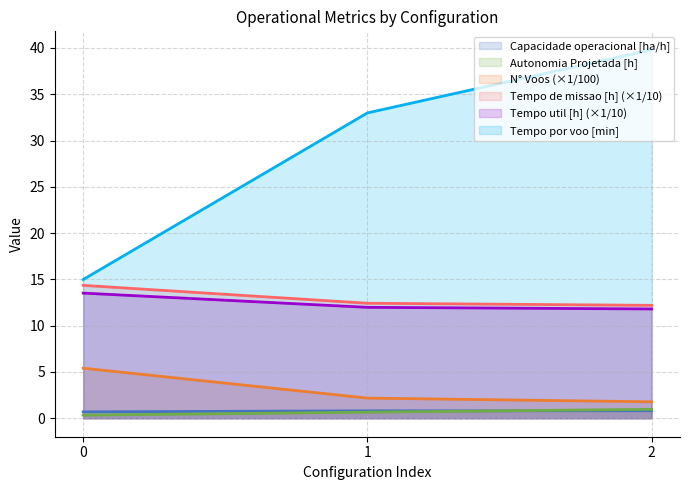

How many Capacidade operacional [ha/h] values are between 0 and 1?

3